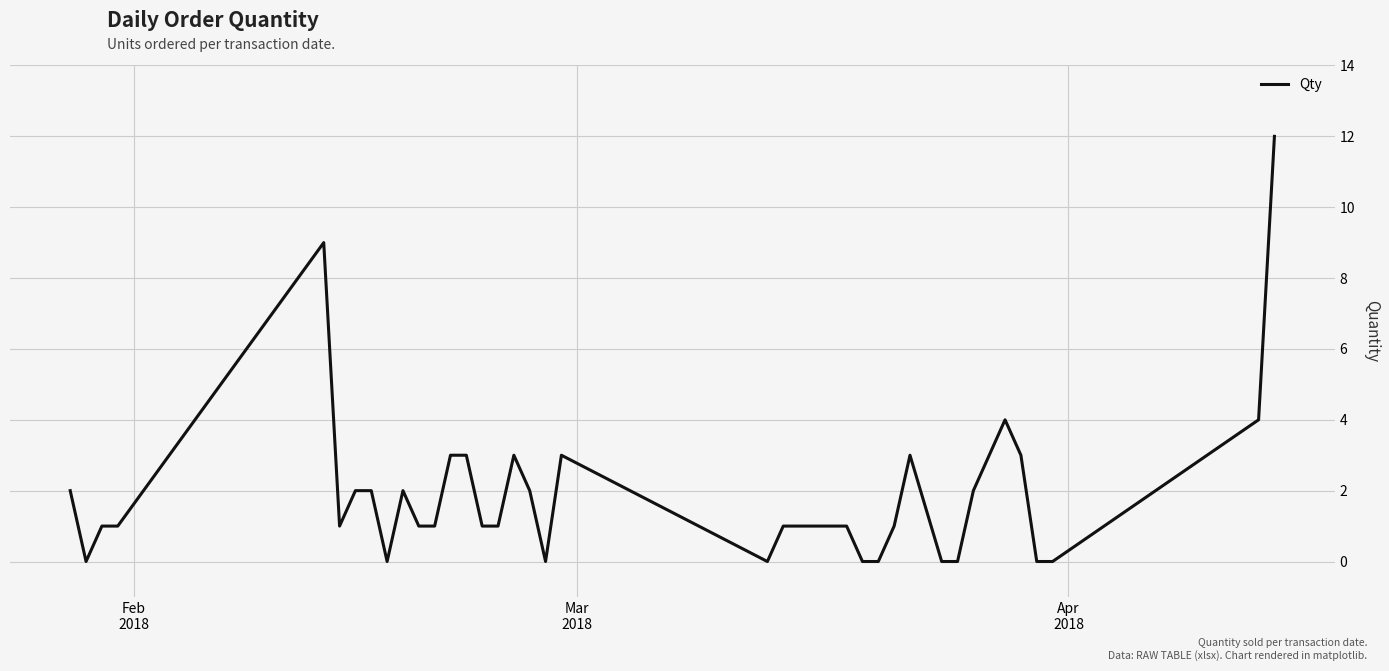

What is the difference between the maximum and minimum values?

12